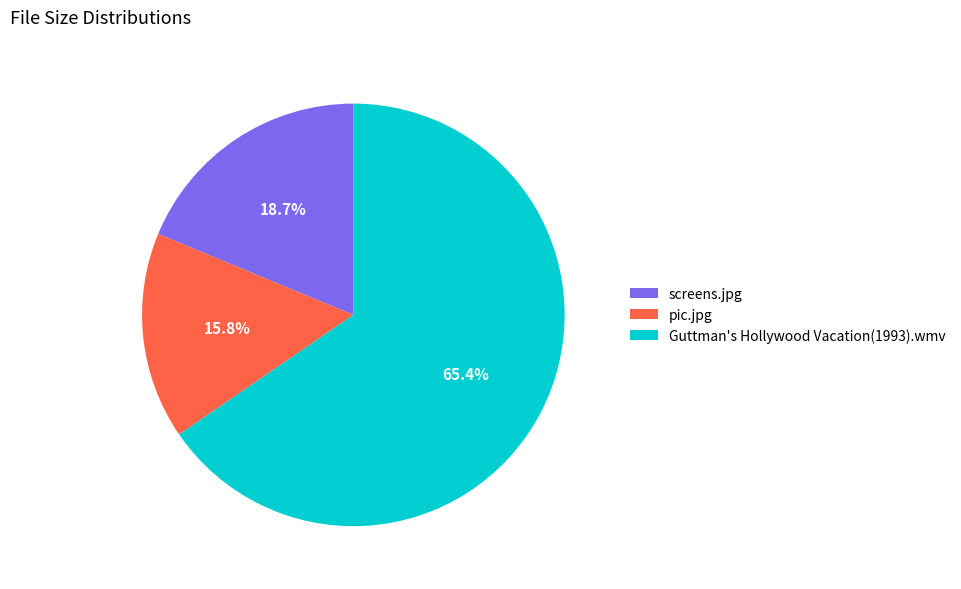

Is it true that Guttman's Hollywood Vacation(1993).wmv is 65% of the pie?

True